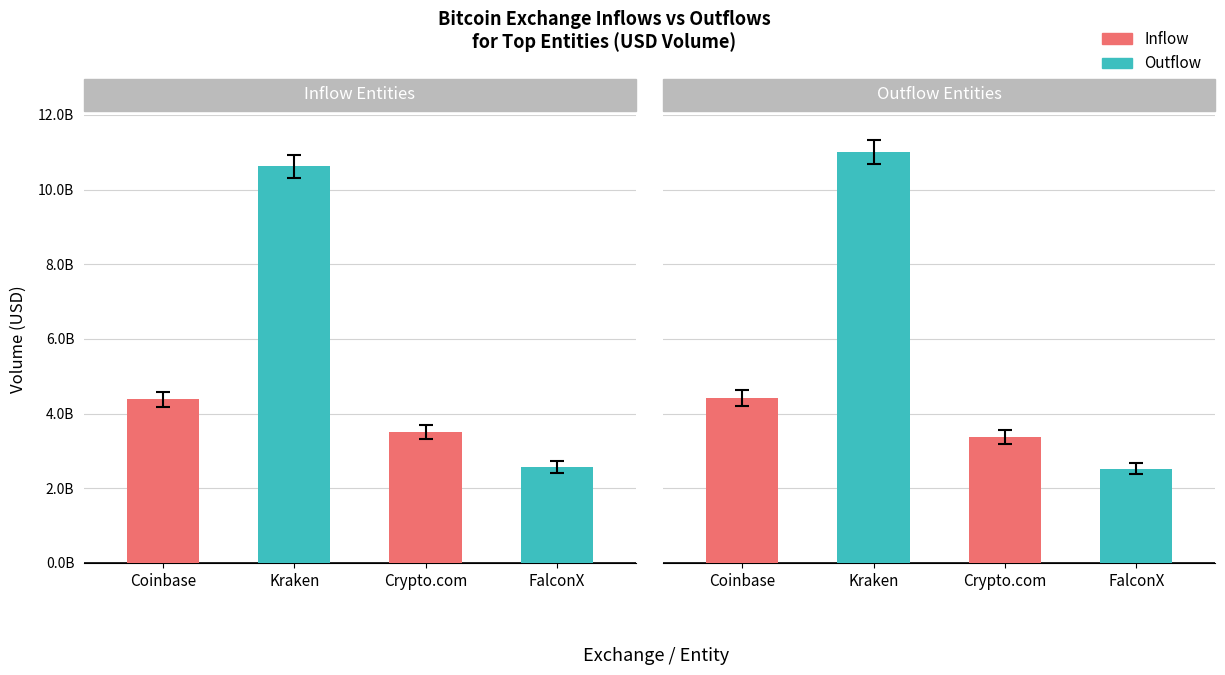

Rank the series by their average value, from highest to lowest.

Outflow, Inflow